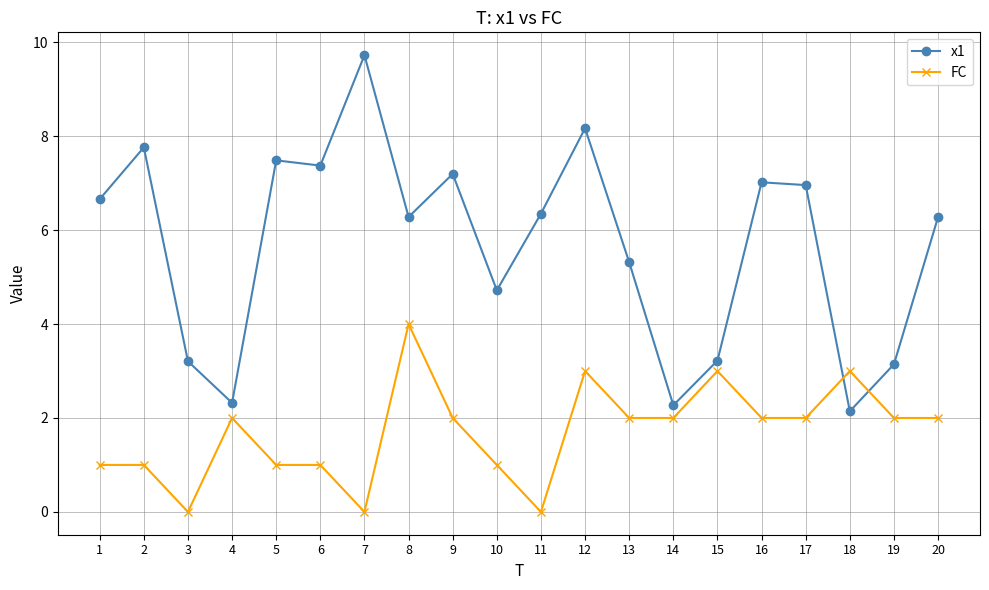

Rank the series by their average value, from highest to lowest.

x1, FC